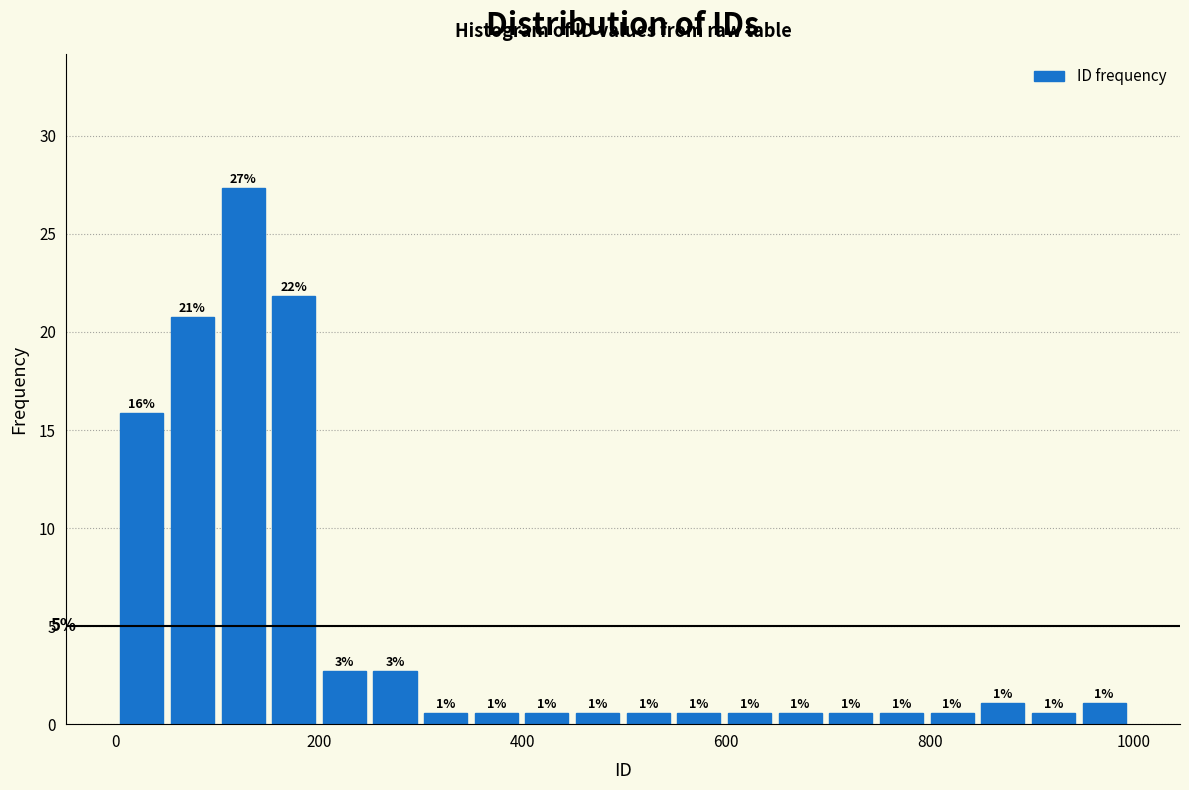

Around what value on the x-axis is the tallest bar? Give the approximate position of its centre, as read against the axis.

120